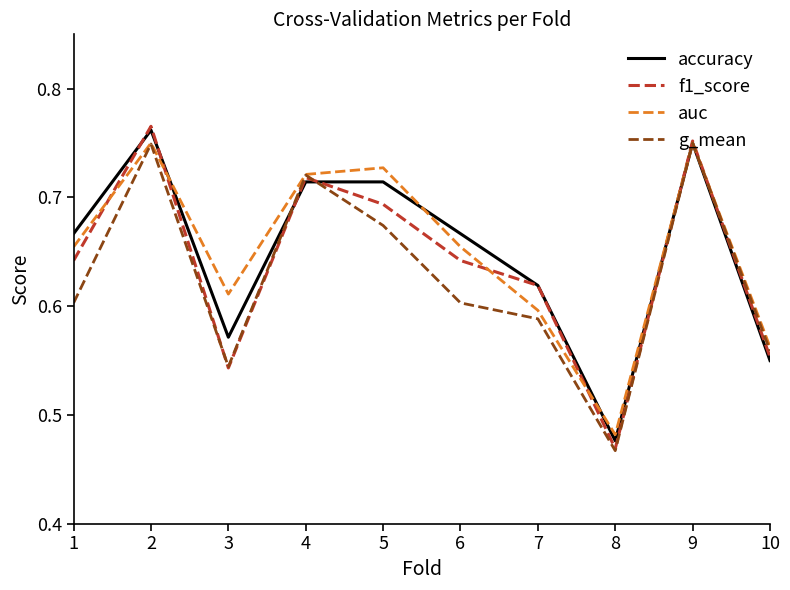

Which category has the lowest value across all series?

8